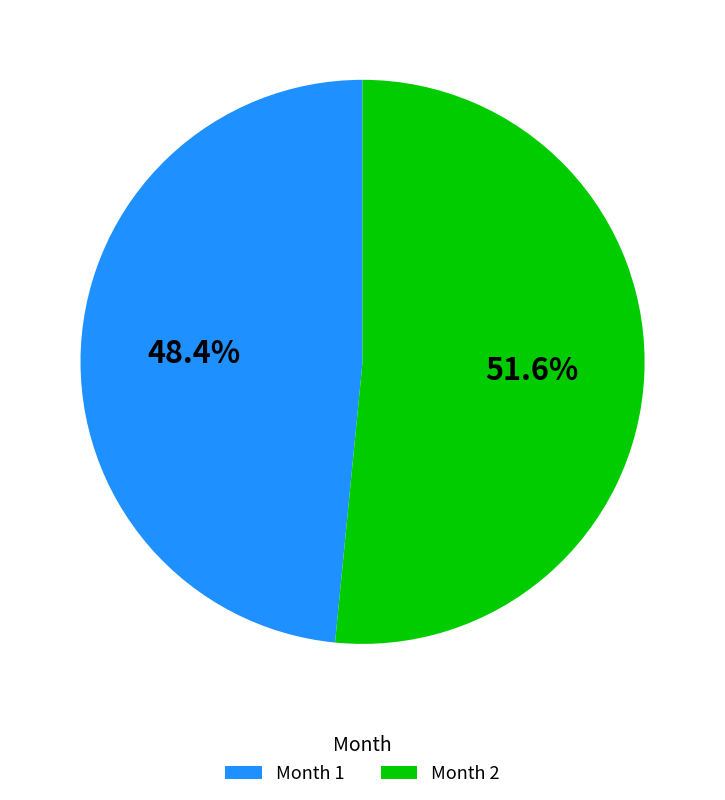

To the nearest percent, what portion does Month 2 represent?

52%